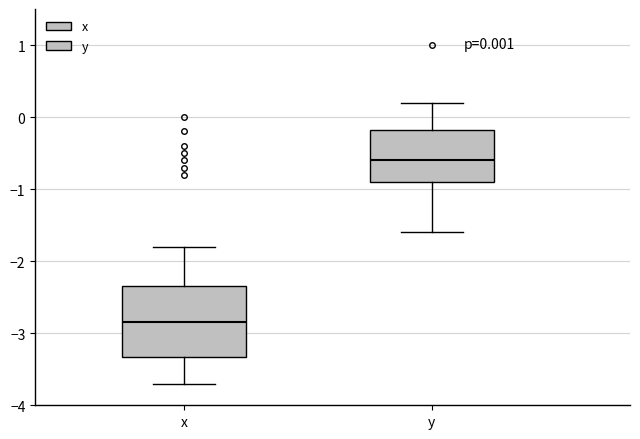

Comparing the boxes themselves (not the whiskers), which one is the tallest?

x